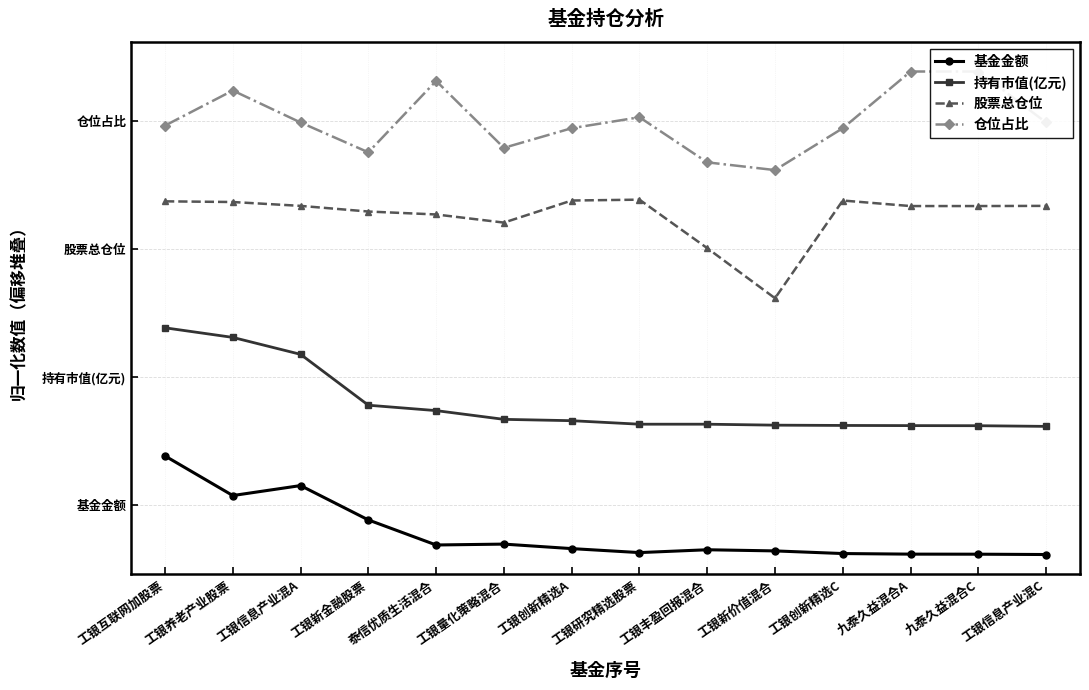

What is the minimum value for 仓位占比?

3.9